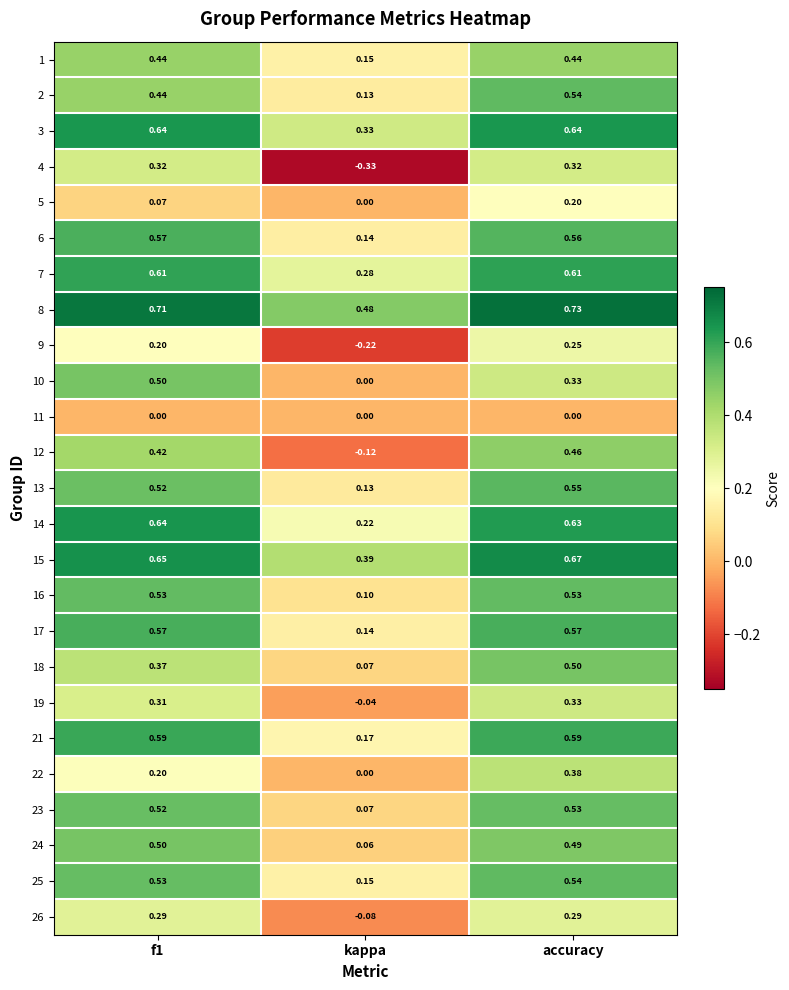

Where is 18 nearest to the value 0?

kappa